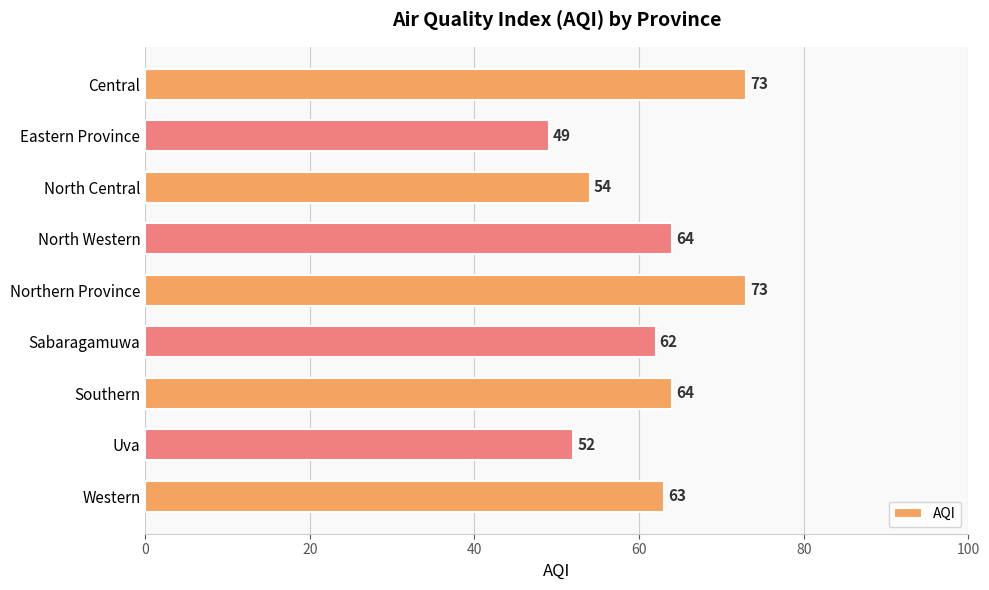

What is the ratio of the value at Western to the value at North Western?

1.0